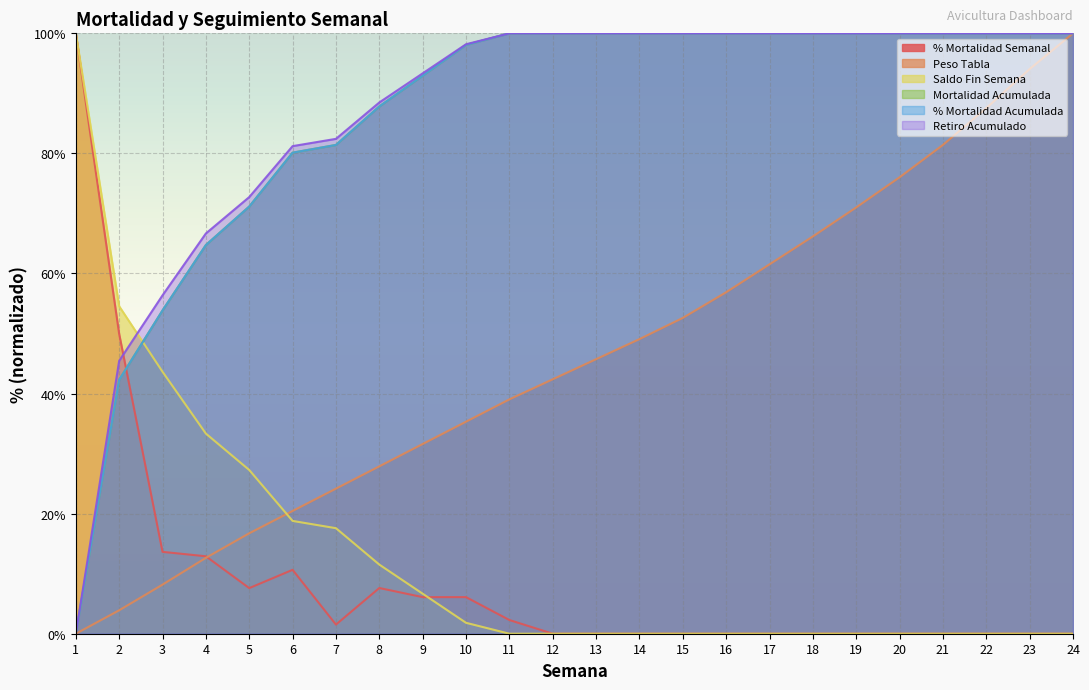

The value of Retiro Acumulado at 8 is 88.5. True or false?

True